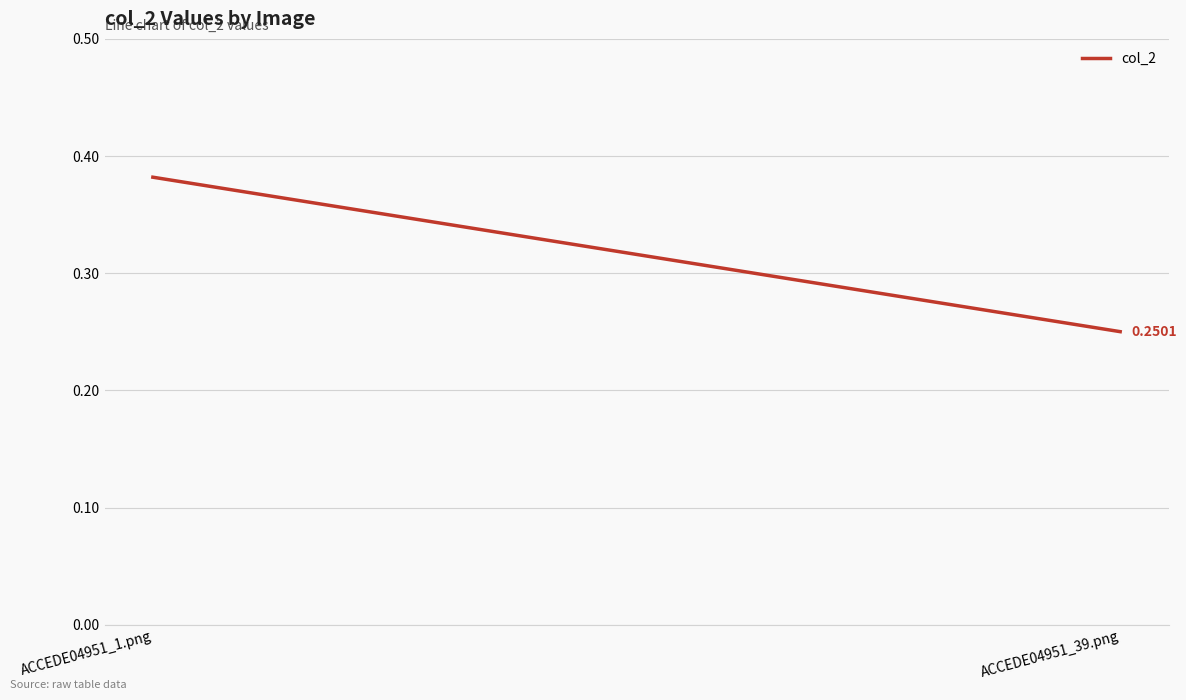

Is it true that the value at ACCEDE04951_39.png is 0.3?

True